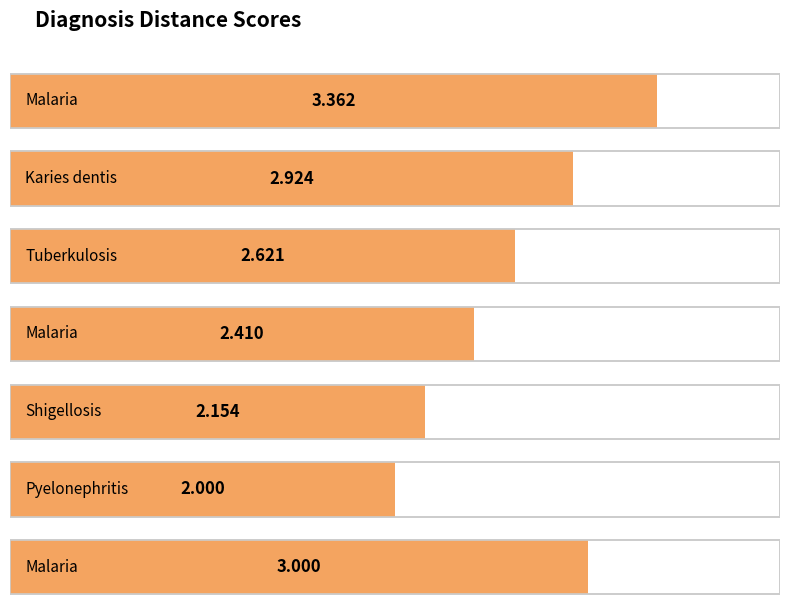

What is the difference between the values at Tuberkulosis and Malaria (bentuk benigma) 3?

0.4